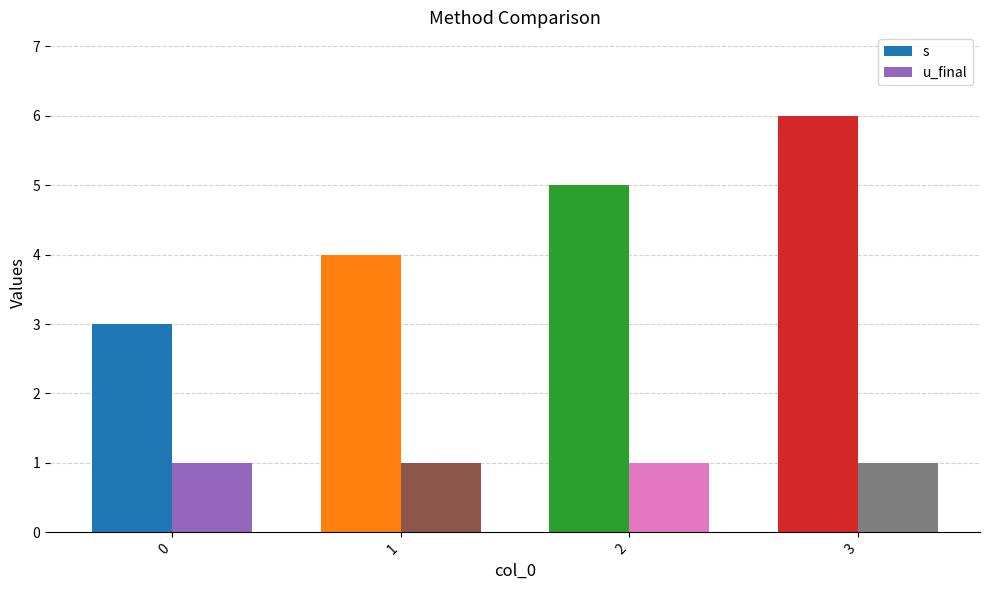

Reading left to right, what are all the values shown in this chart?

s: 0=3	1=4	2=5	3=6
u_final: 0=1	1=1	2=1	3=1